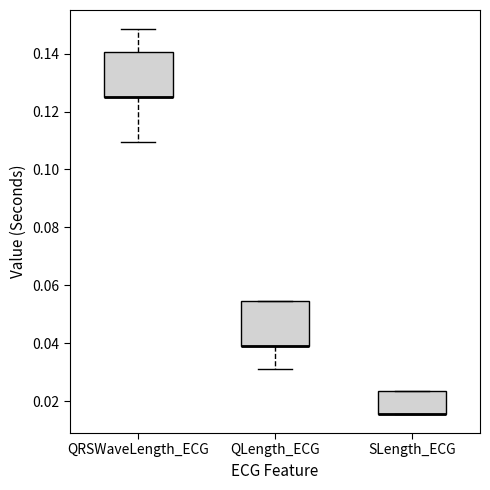

Reading left to right, read every box against the y-axis: the position of its median line, the range the box covers, and the ends of its whiskers. The values are not printed on the chart, so give them approximately, as read against the axis.

QRSWaveLength_ECG: median 0.126 (drawn on the box's lower edge), box 0.126 to 0.140, whiskers 0.110 to 0.148
QLength_ECG: median 0.040 (drawn on the box's lower edge), box 0.040 to 0.054, whiskers 0.032 to 0.054
SLength_ECG: median 0.016 (drawn on the box's lower edge), box 0.016 to 0.024, whiskers 0.016 to 0.024